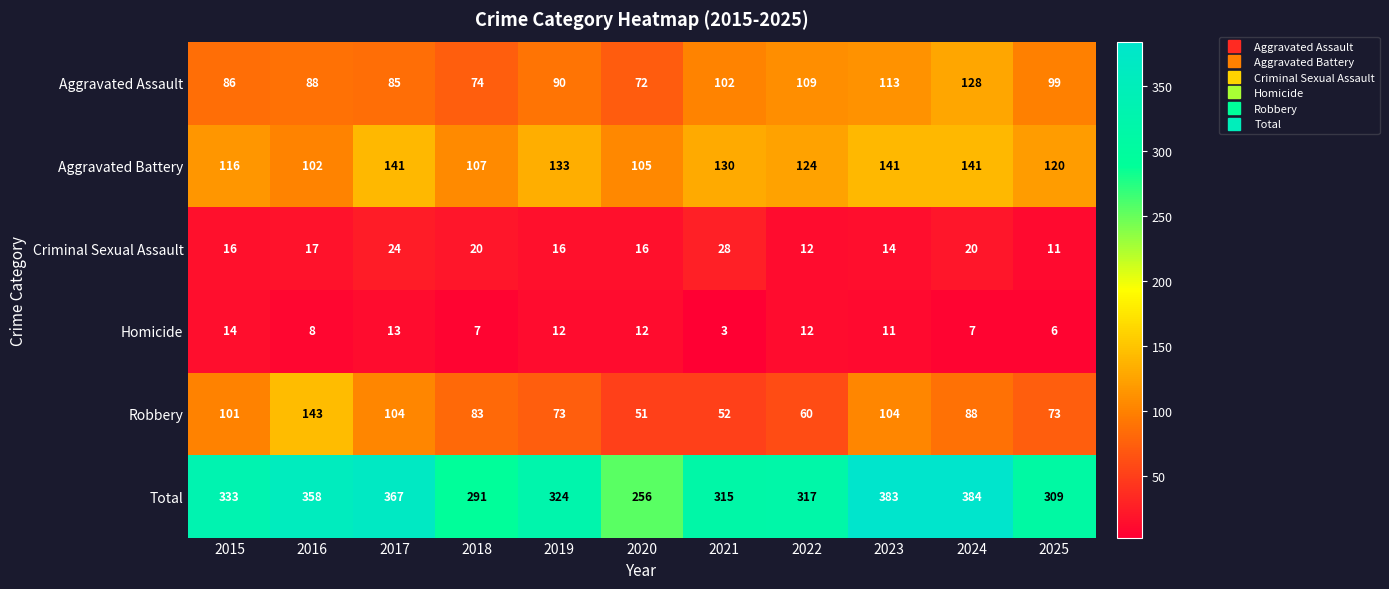

What is the difference between the Total values at 2020 and 2021?

59